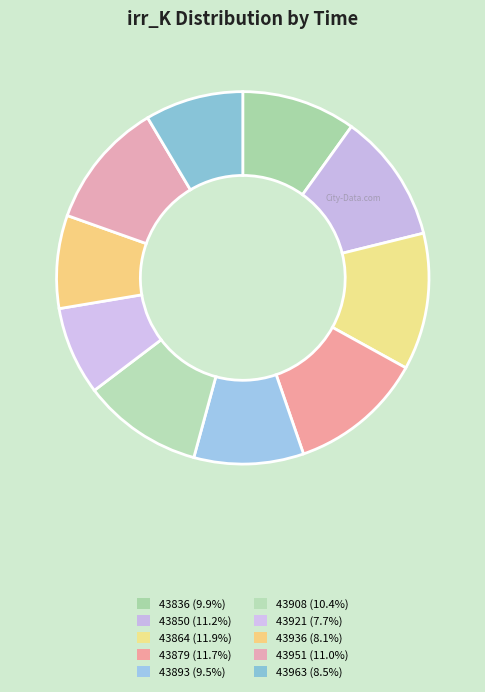

Which category has the biggest portion of the pie?

43864